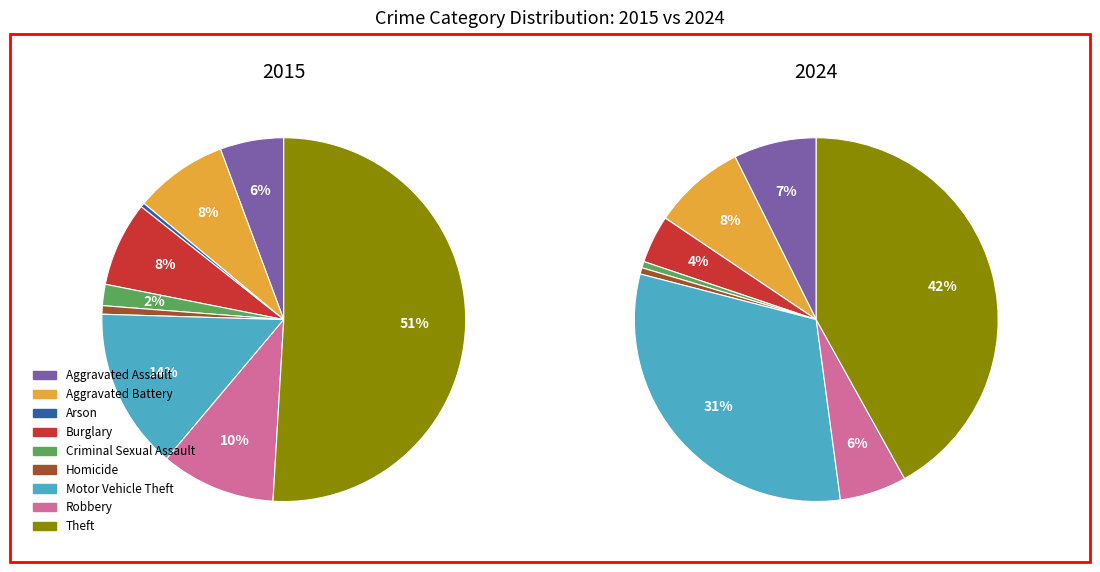

Is it true that Aggravated Assault is 1% of the pie?

False